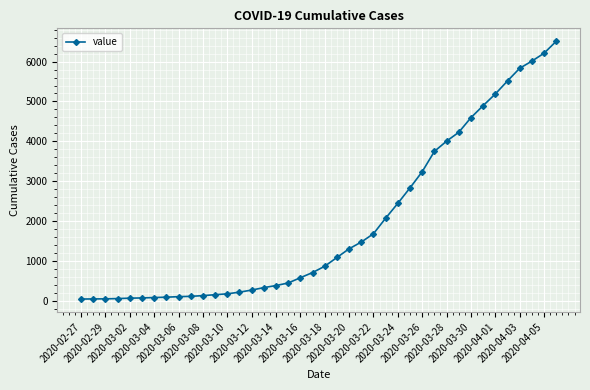

What is the sum of all values?

77799